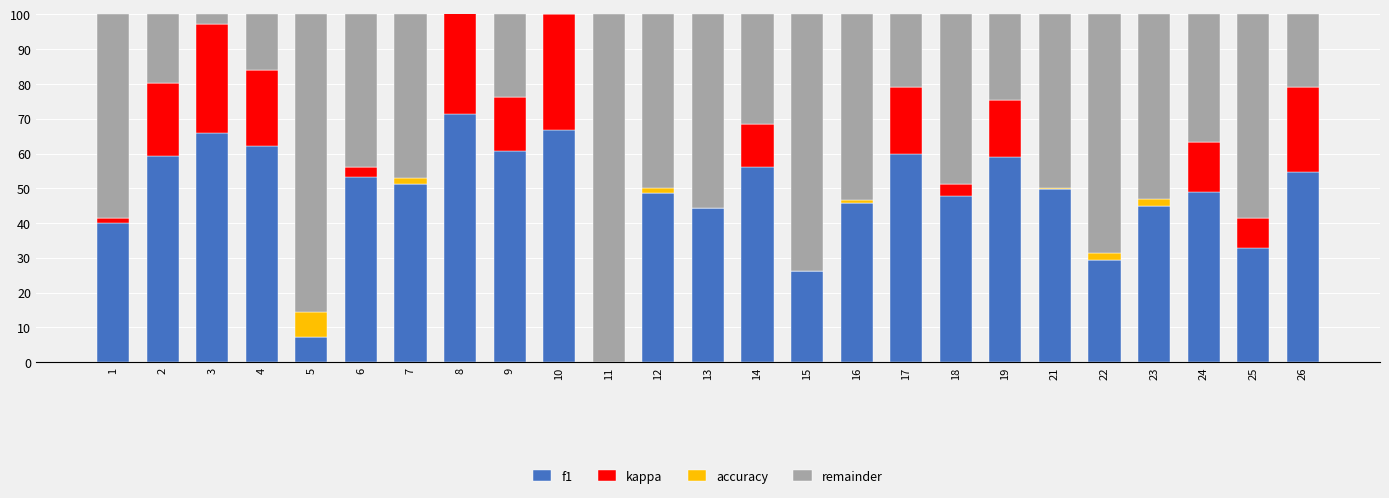

Between 5 and 16, which series saw the biggest shift?

f1